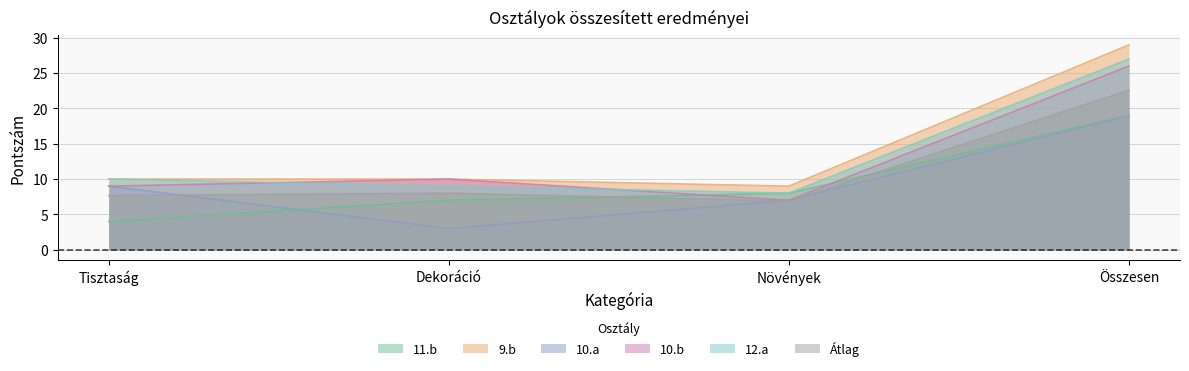

What is the average value of the 10.b series?

13.0